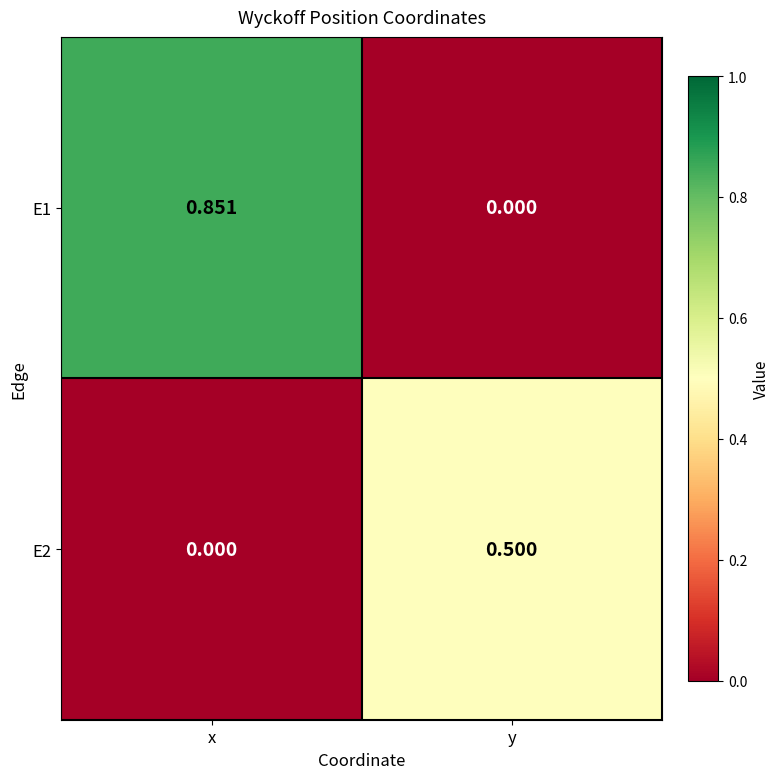

Is the value of E2 at y greater than the value of E1 at y?

Yes